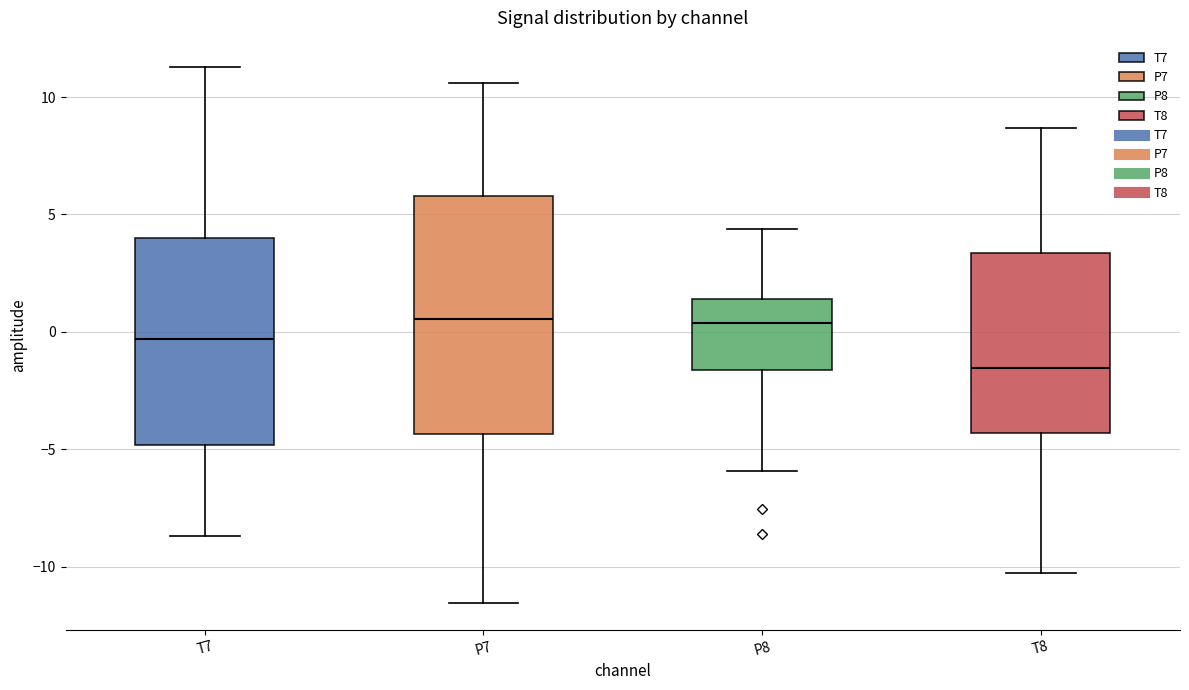

Reading left to right, read every box against the y-axis: the position of its median line, the range the box covers, and the ends of its whiskers. The values are not printed on the chart, so give them approximately, as read against the axis.

T7: median -0.5, box -5.0 to 4.0, whiskers -8.5 to 11.5
P7: median 0.5, box -4.5 to 6.0, whiskers -11.5 to 10.5
P8: median 0.5, box -1.5 to 1.5, whiskers -6.0 to 4.5
T8: median -1.5, box -4.5 to 3.5, whiskers -10.5 to 8.5